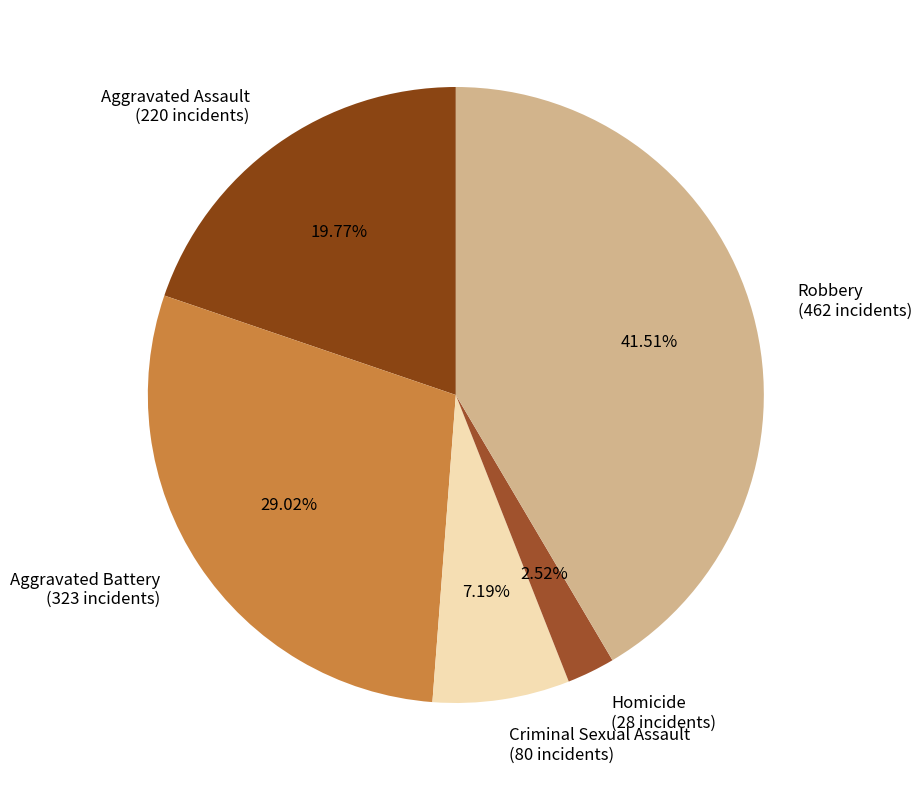

What percentage is the Criminal Sexual Assault slice, to the nearest percent?

7%